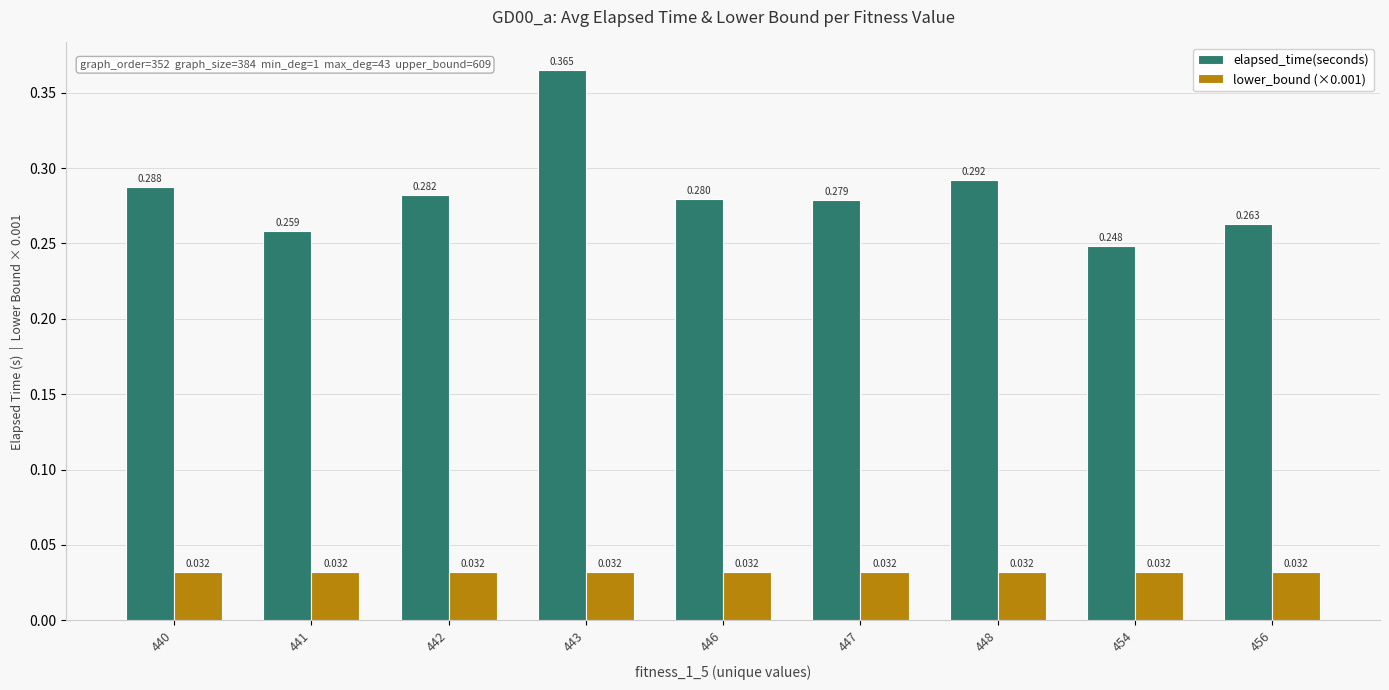

Which series has the widest spread of values?

elapsed_time(seconds)